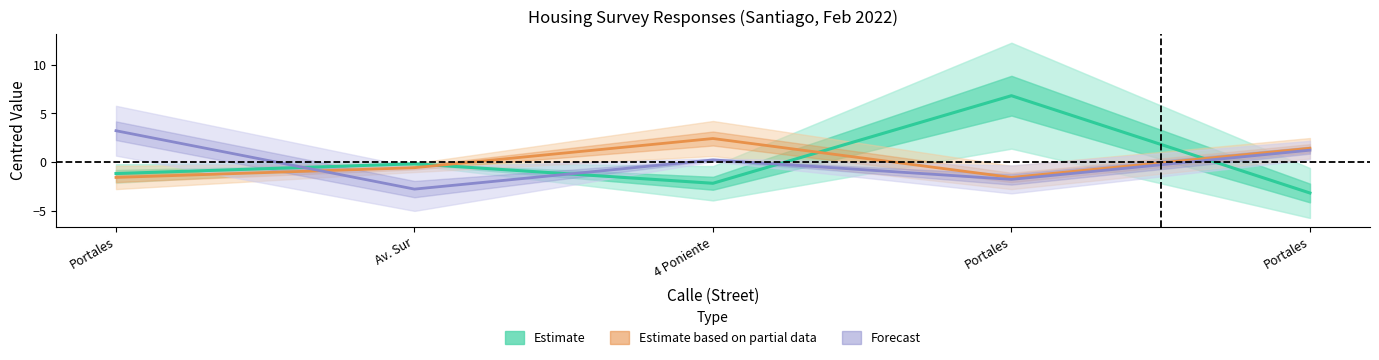

What is the total value across all series at Av. Sur?

-3.6